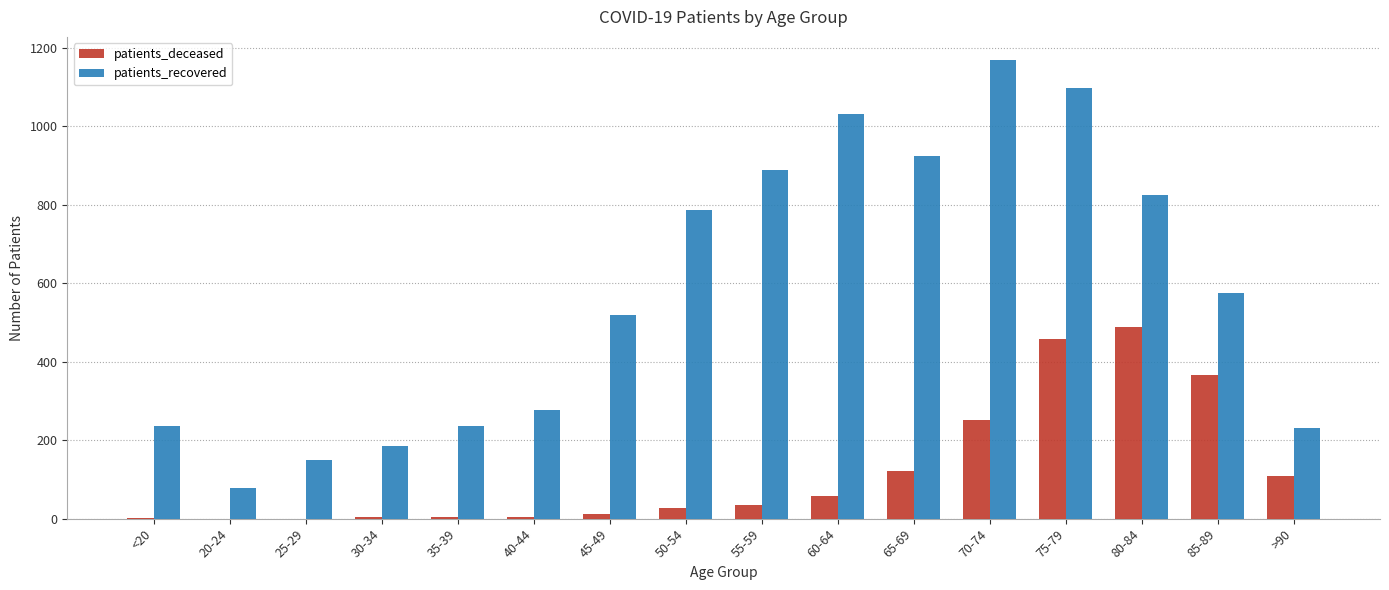

True or false: patients_deceased has a value of 251 at 70-74.

True